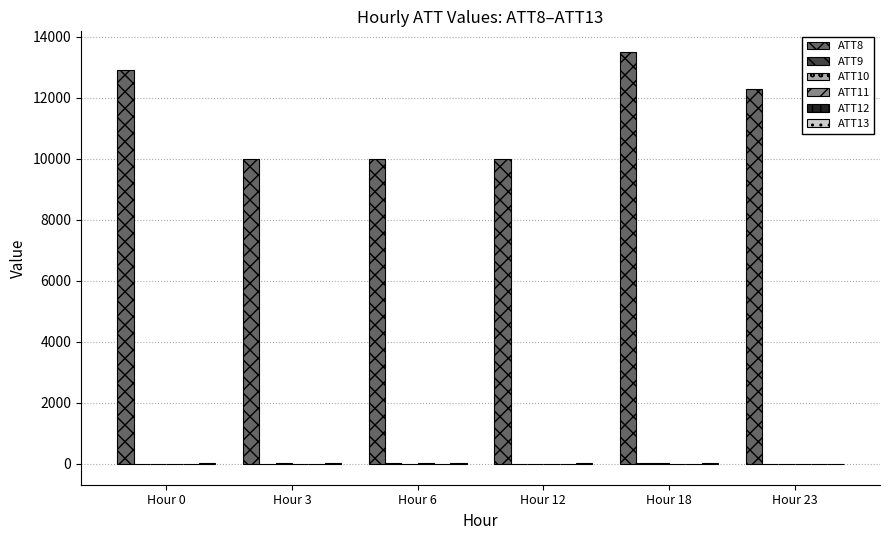

Which label corresponds to the largest value in the chart?

Hour 18